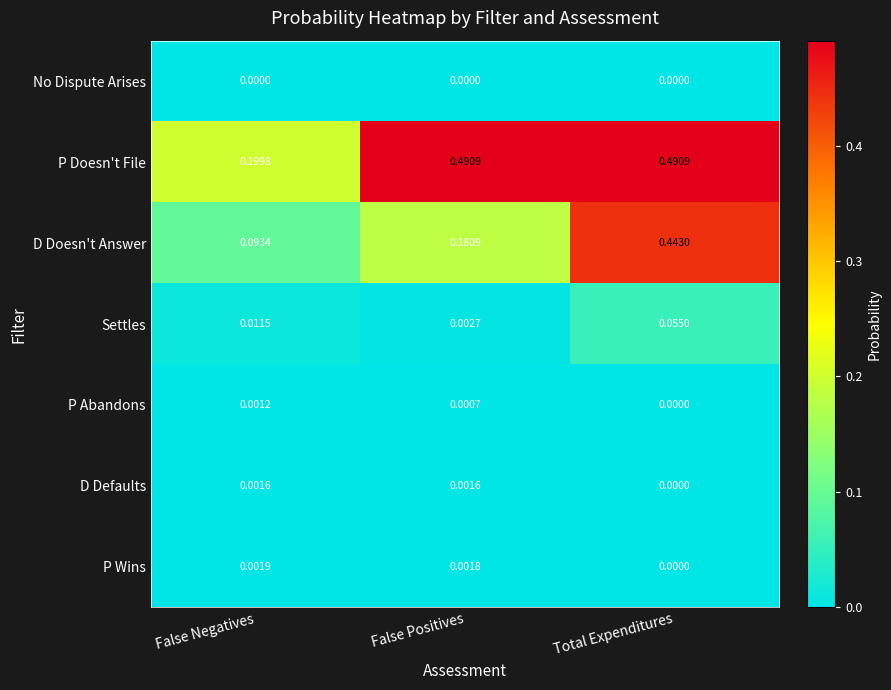

Which series has the largest total across all categories?

P Doesn't File